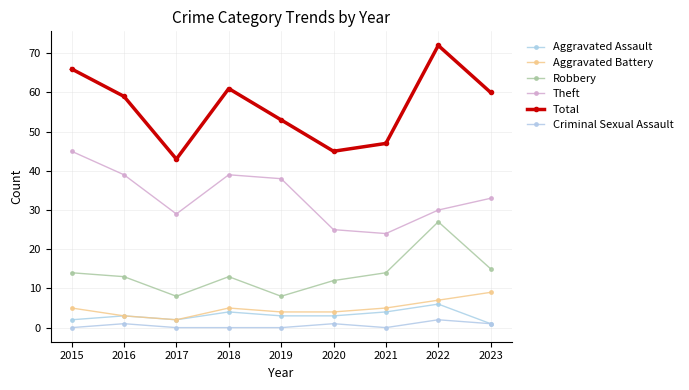

What are all the series names shown in the legend?

Aggravated Assault, Aggravated Battery, Robbery, Theft, Total, Criminal Sexual Assault